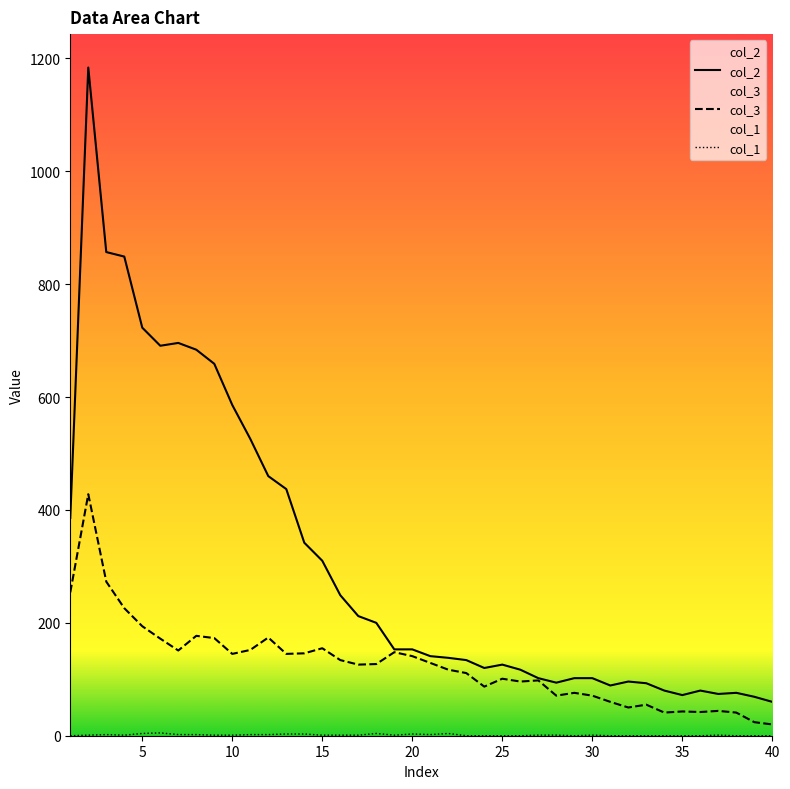

The col_2 series shows 23 at 30. True or false?

False